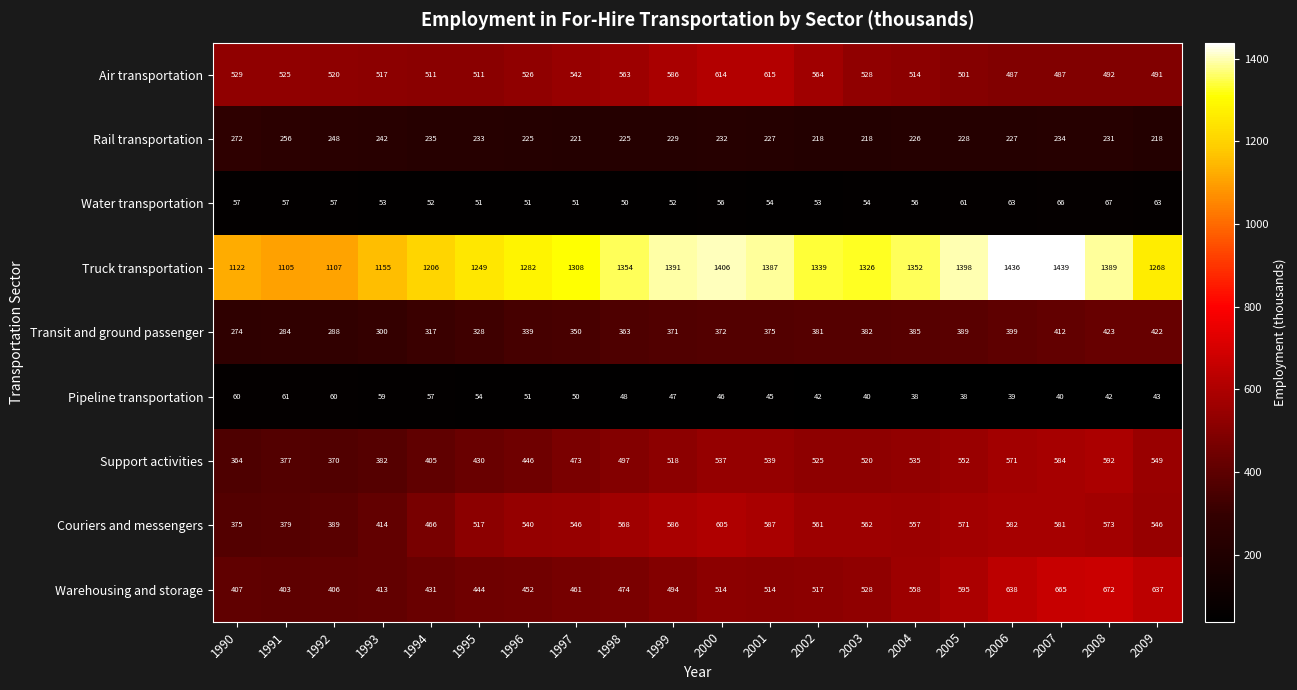

What is the average value of the Pipeline transportation series?

48